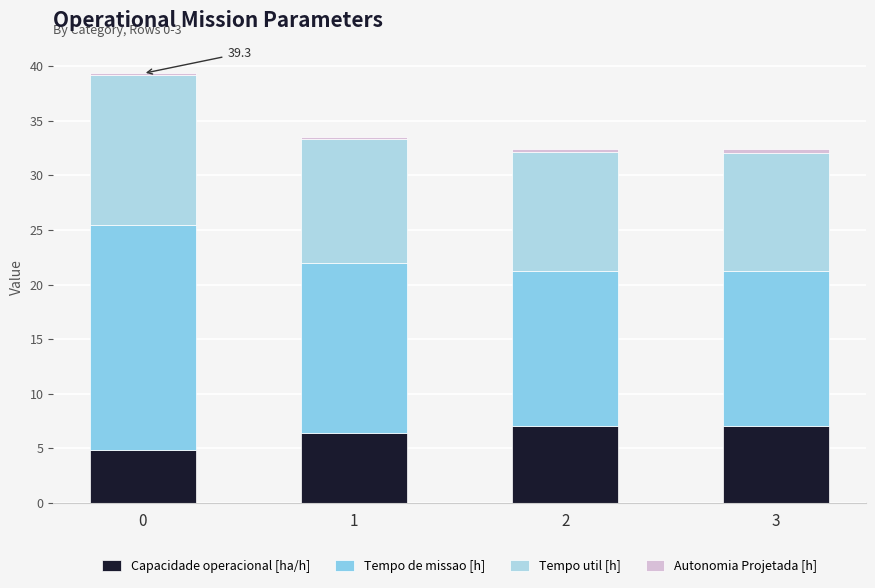

Are the bars horizontal?

No